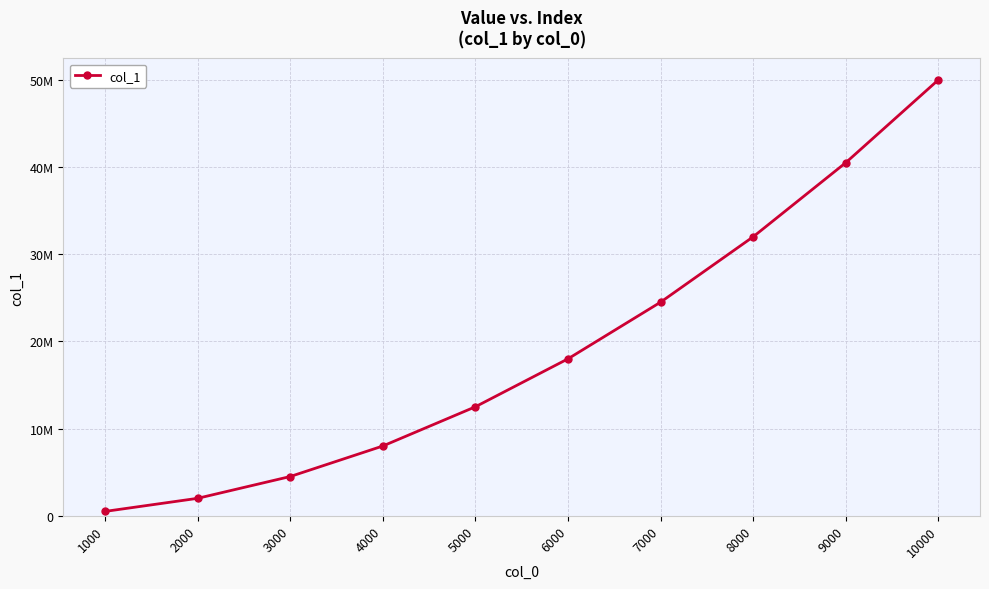

Does the chart have visible grid lines?

Yes